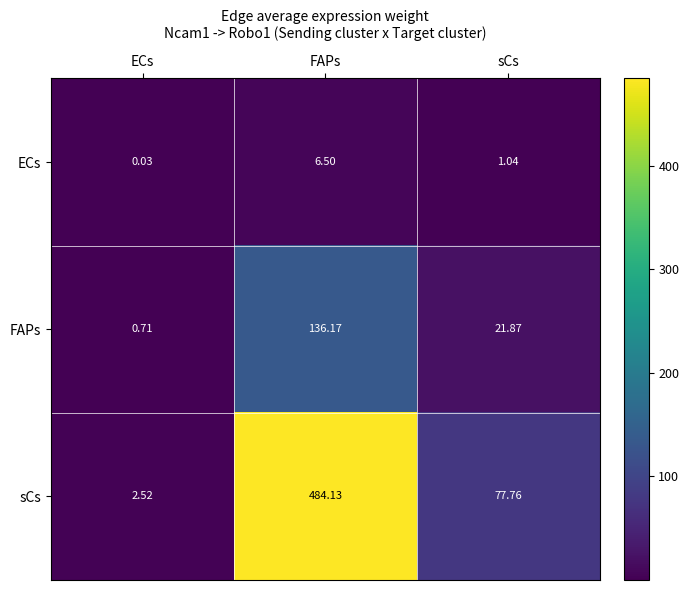

Which label corresponds to the smallest value in the chart?

ECs